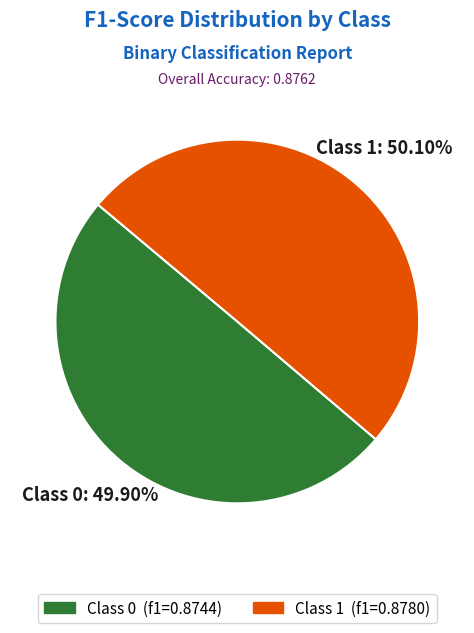

Does any single category account for the majority?

Yes